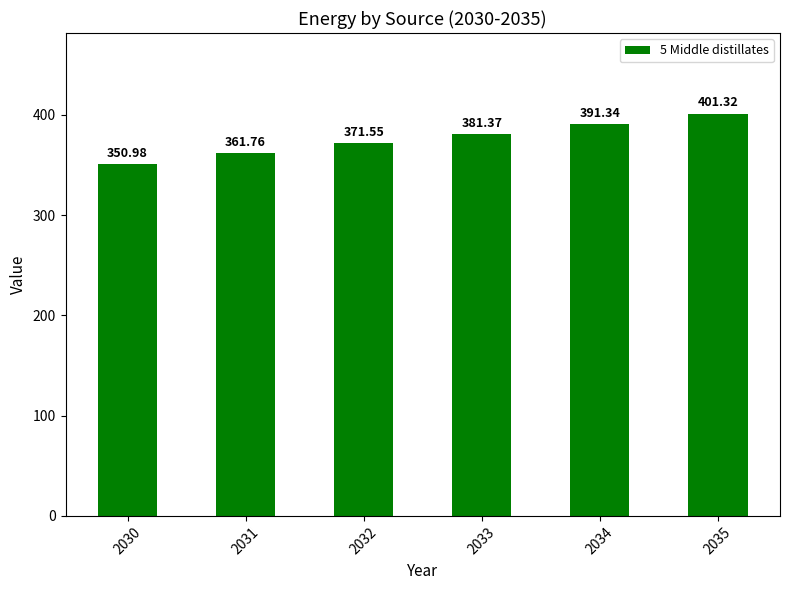

The value at 2032 is 234.9. True or false?

False